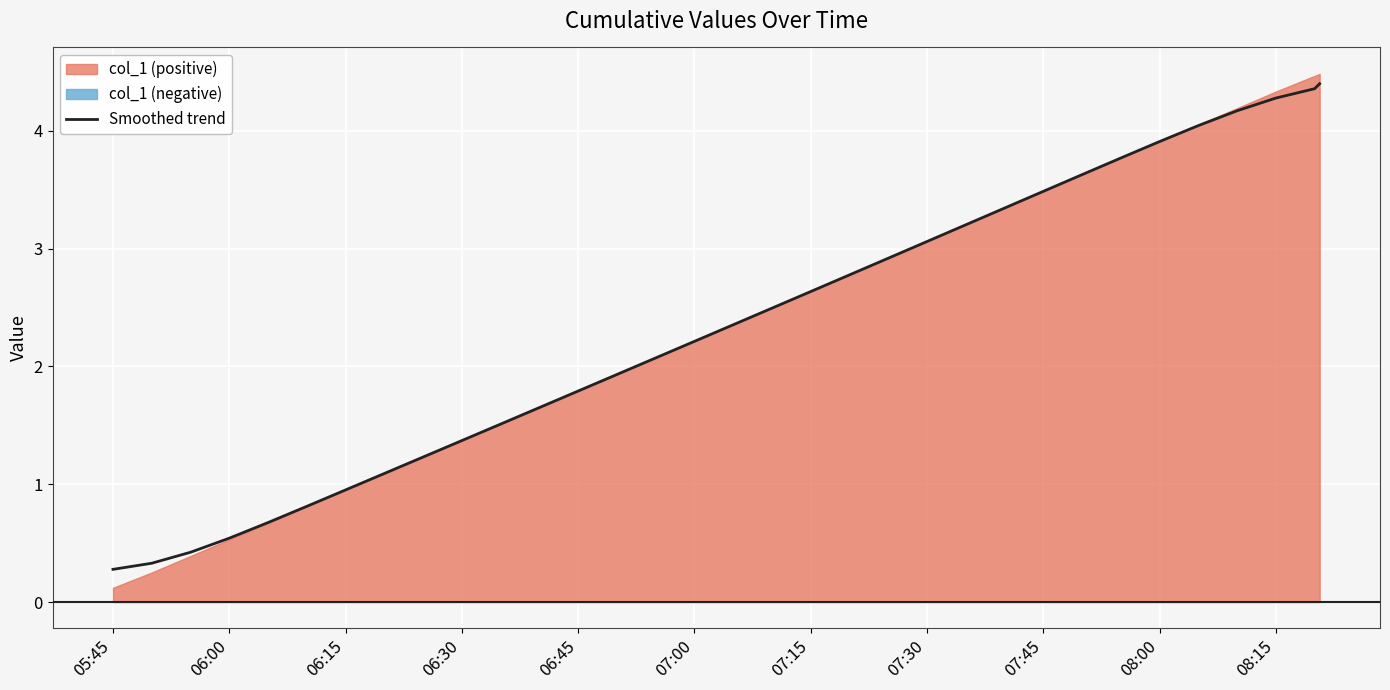

What is the highest value of the Smoothed trend series?

4.4